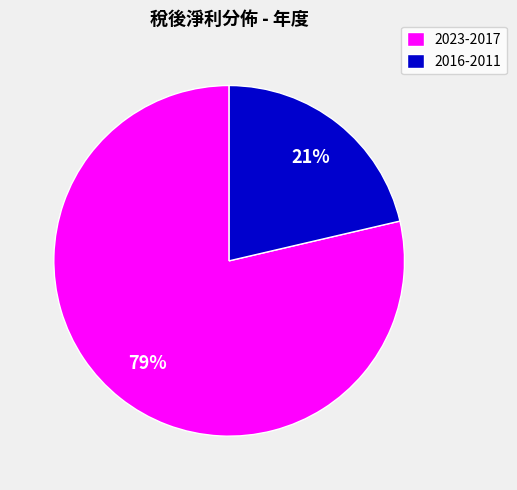

To the nearest percent, what is the average slice percentage?

50%